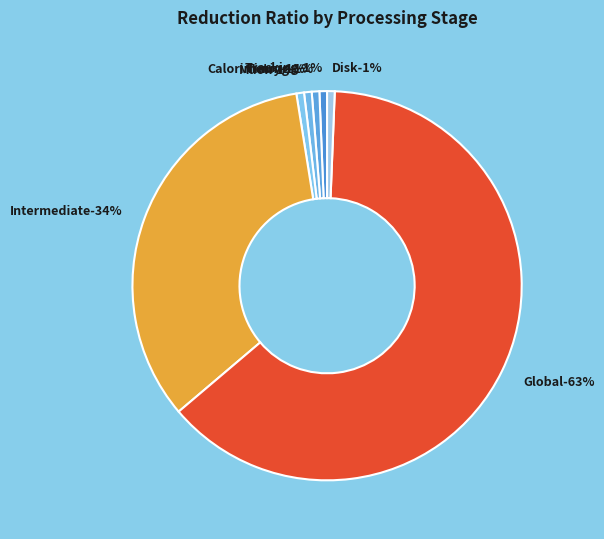

To the nearest percent, what percentage of the pie is Tracking?

1%